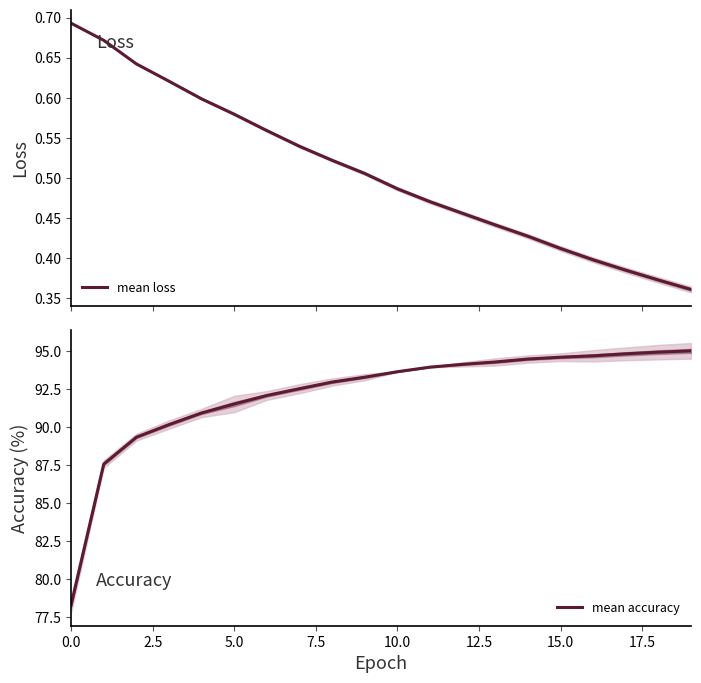

Is this an area chart (filled region under the line)?

No